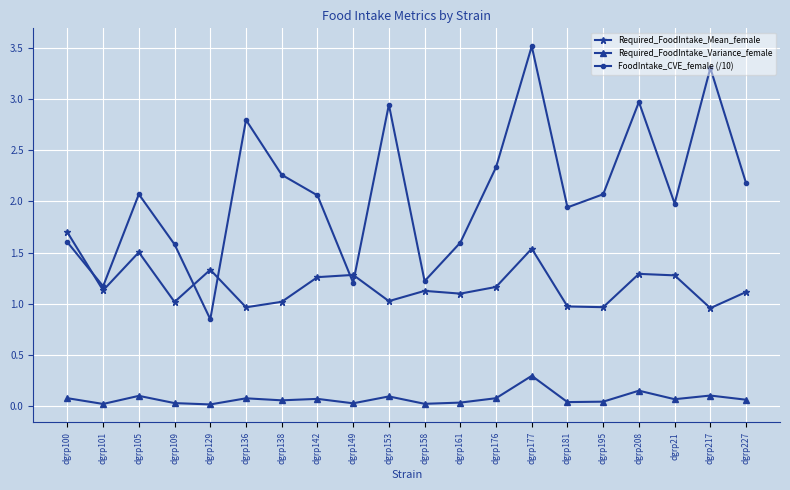

What is the maximum value shown in the chart?

3.5